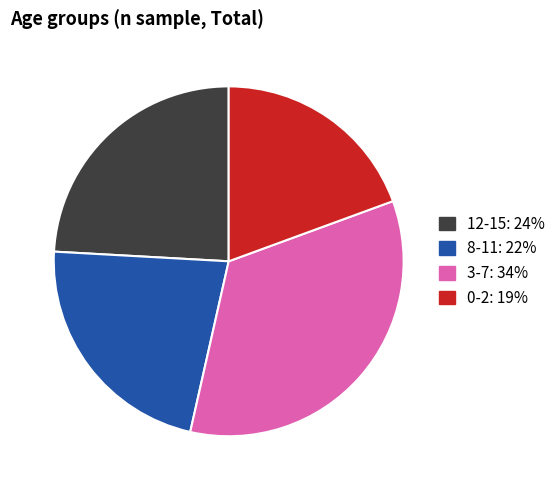

Count the number of slices in the pie.

4